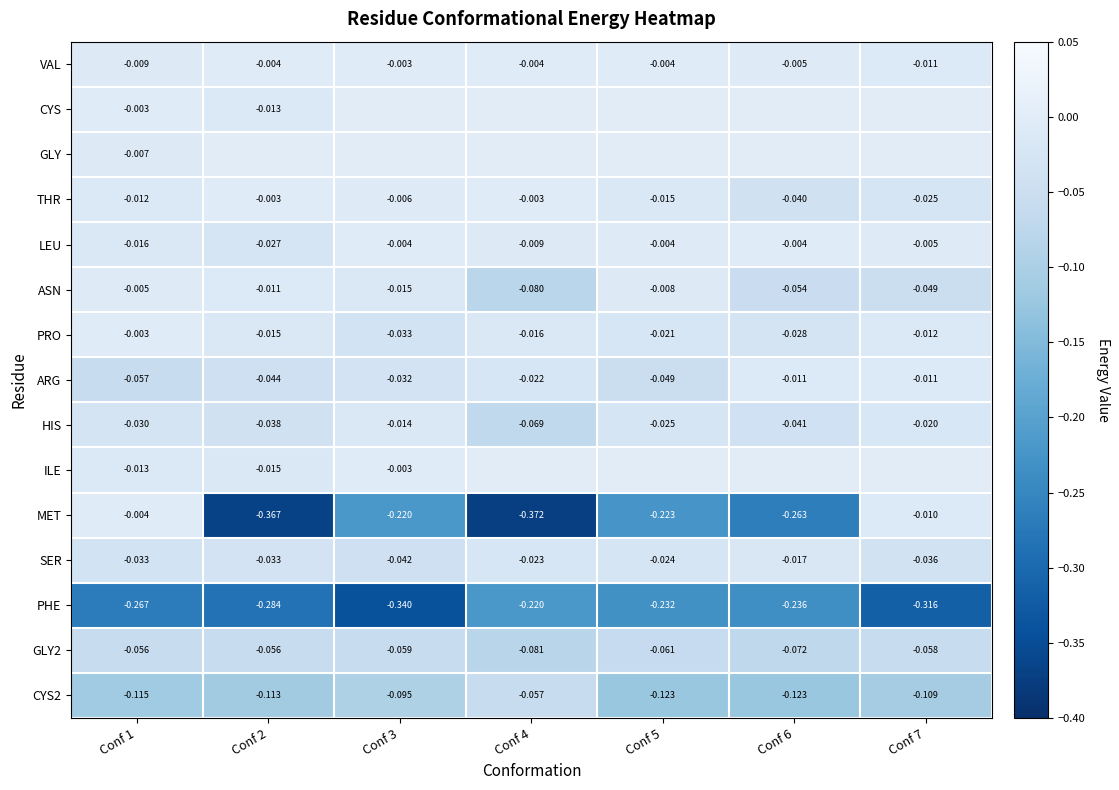

At Conf 7, list the series in order from largest to smallest.

CYS, GLY, ILE, LEU, MET, ARG, VAL, PRO, HIS, THR, SER, ASN, GLY2, CYS2, PHE